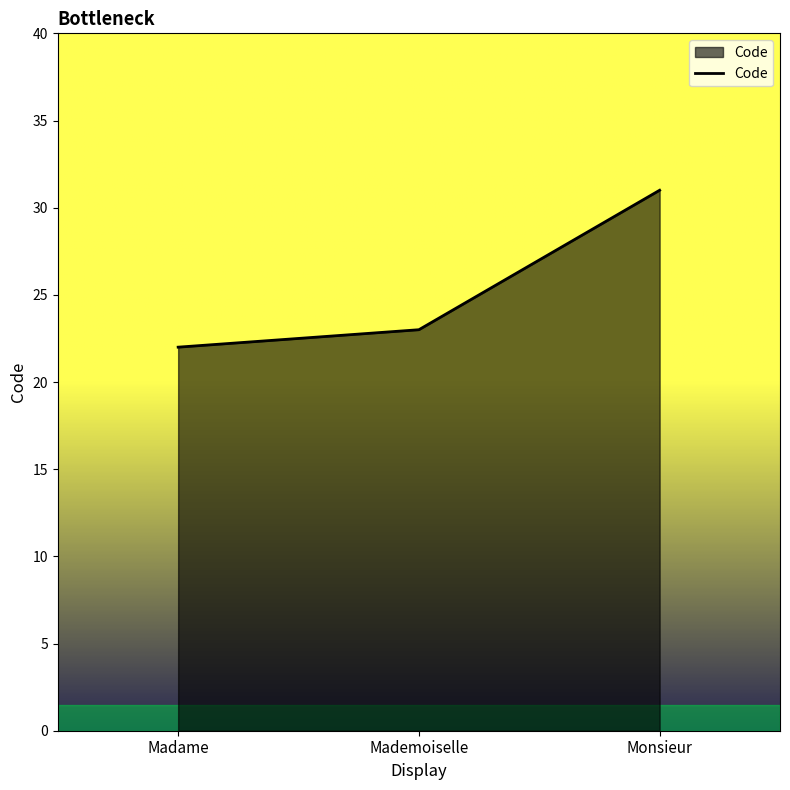

How many lines are shown in the chart?

1